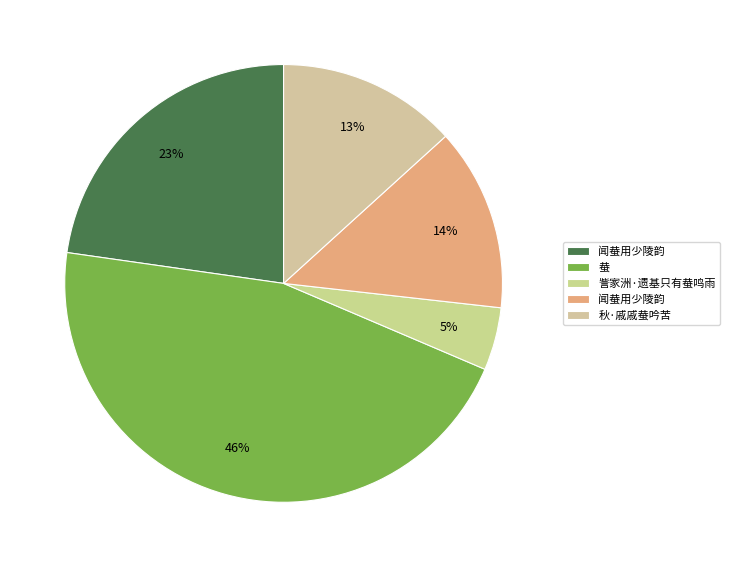

How many segments does this pie chart have?

5